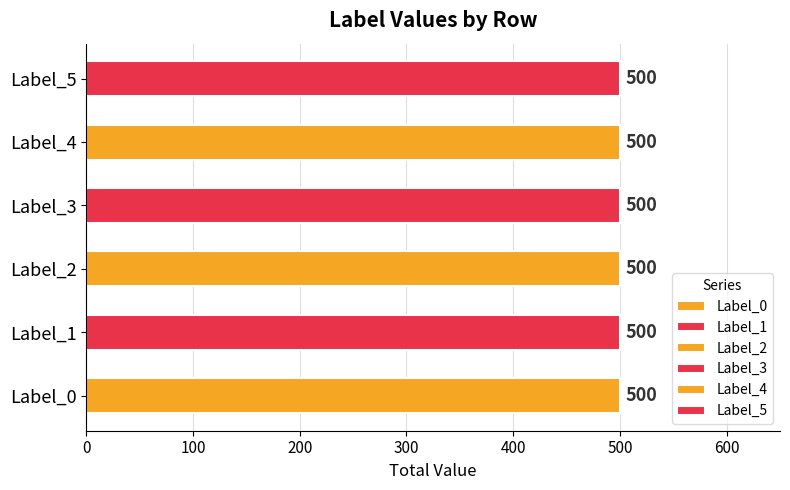

Which label corresponds to the largest value in the chart?

Row 0